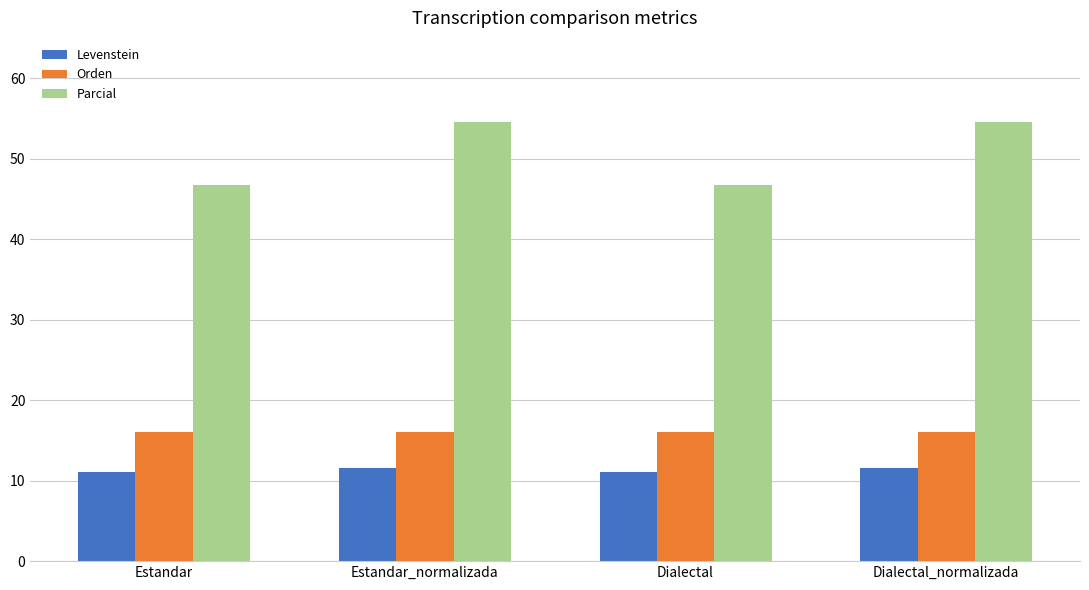

What is the label of the 4th bar from the right?

Estandar